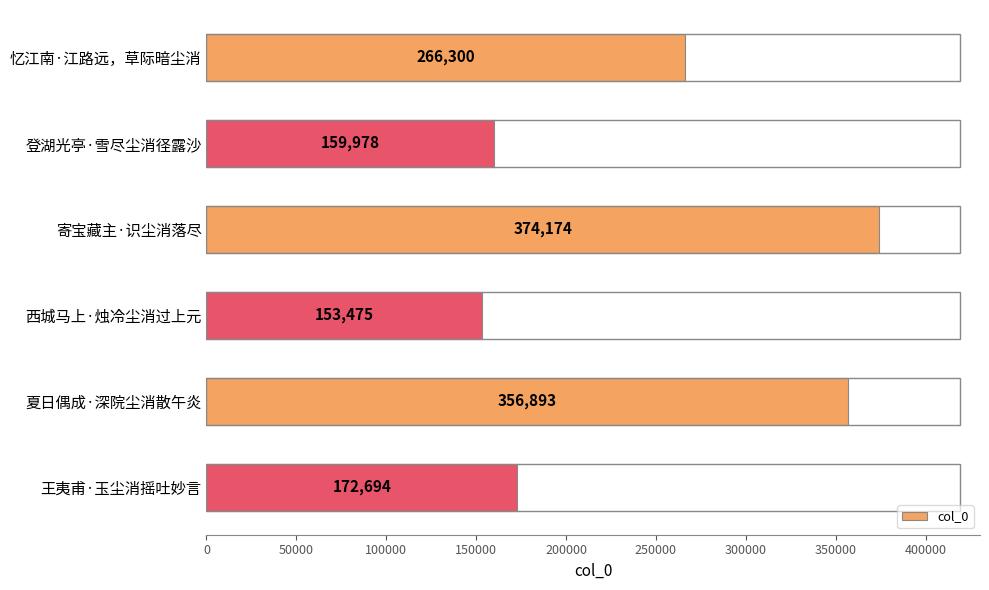

Does the chart contain any negative values?

No